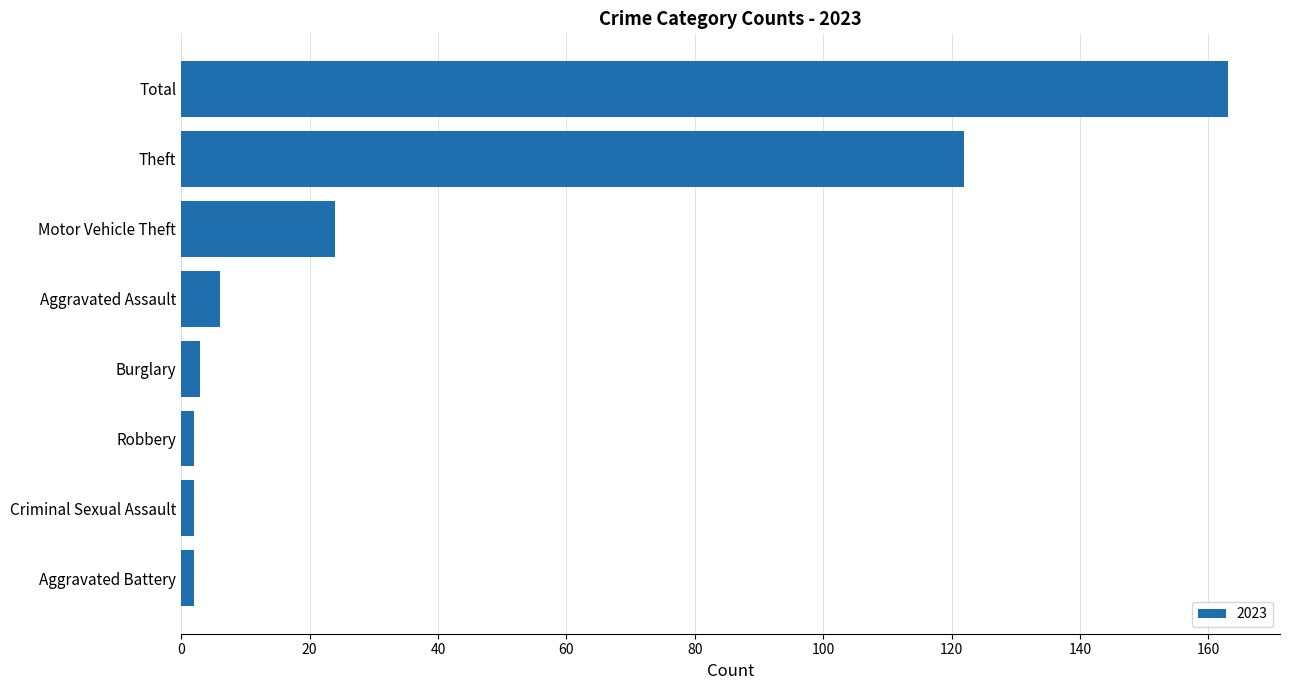

What is the difference between the second highest and second lowest values?

120